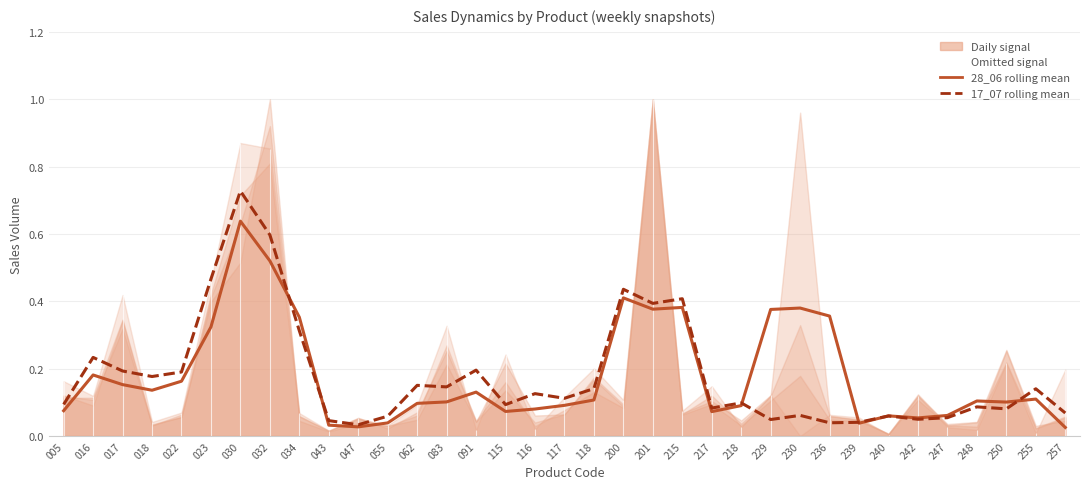

At which category does 28_06 rolling mean signal reach its first local peak?

016